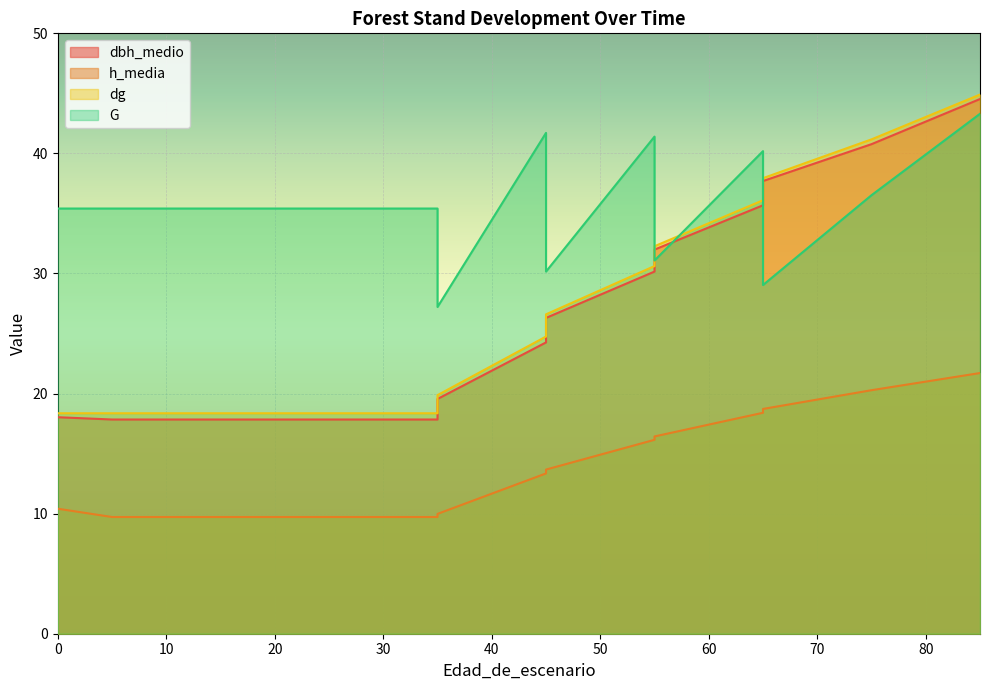

Does the chart display data point markers on the line(s)?

No